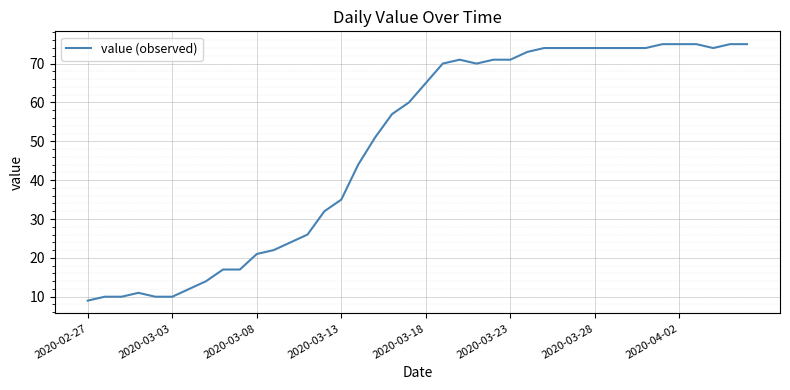

What is the smallest value displayed?

9